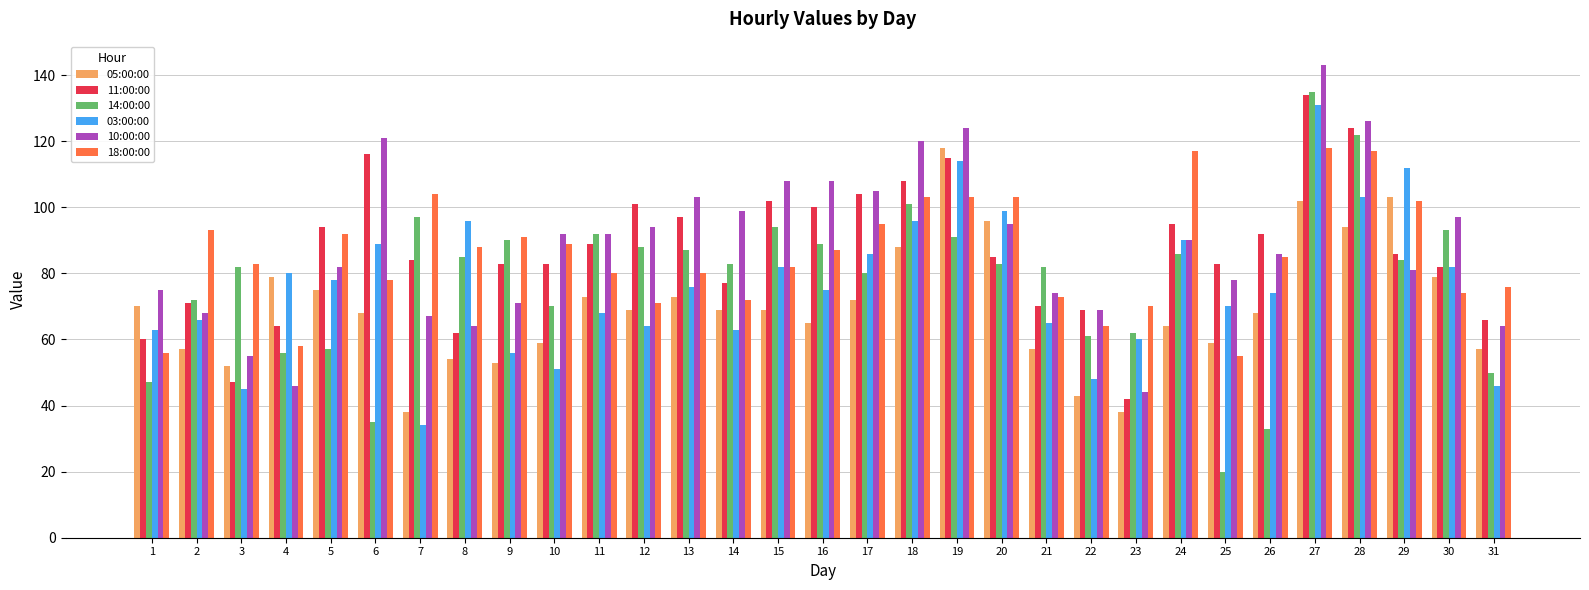

Which series has the largest range (max minus min)?

14:00:00